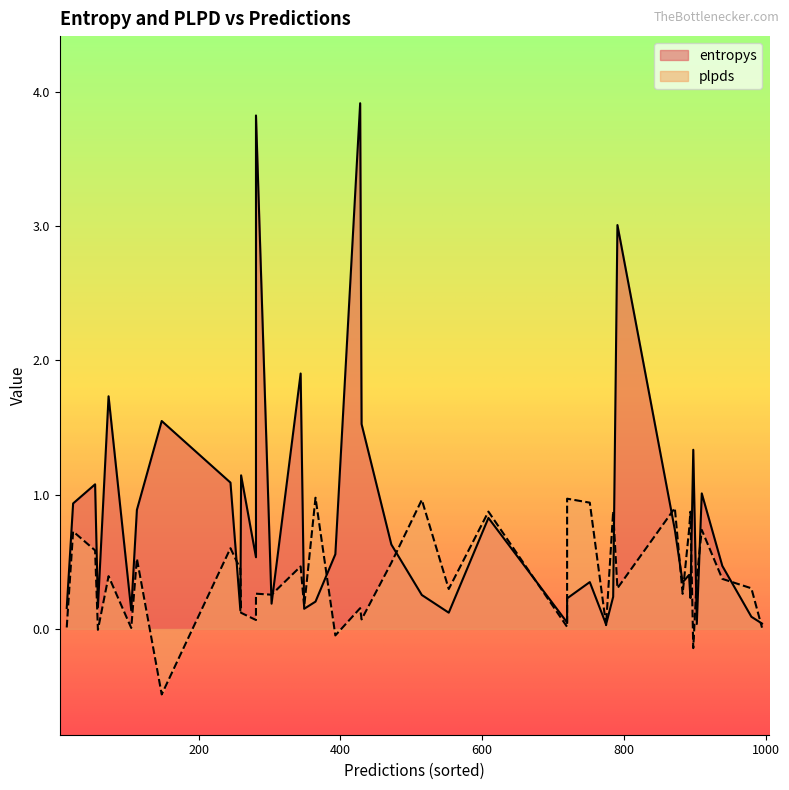

Count the number of categories in the chart.

40